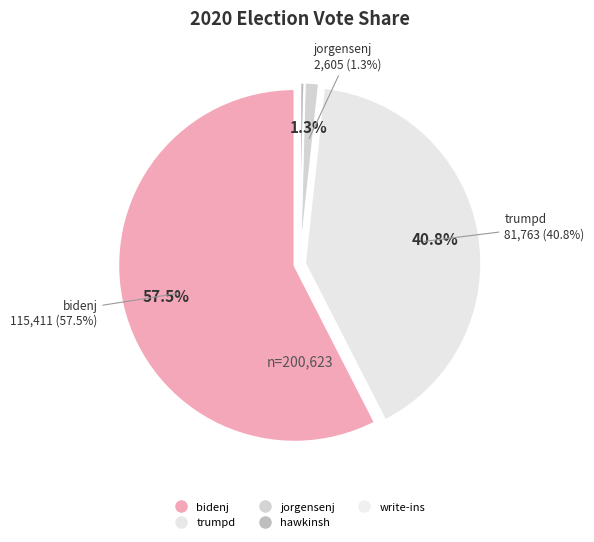

Is there any slice that represents more than half of the pie?

Yes